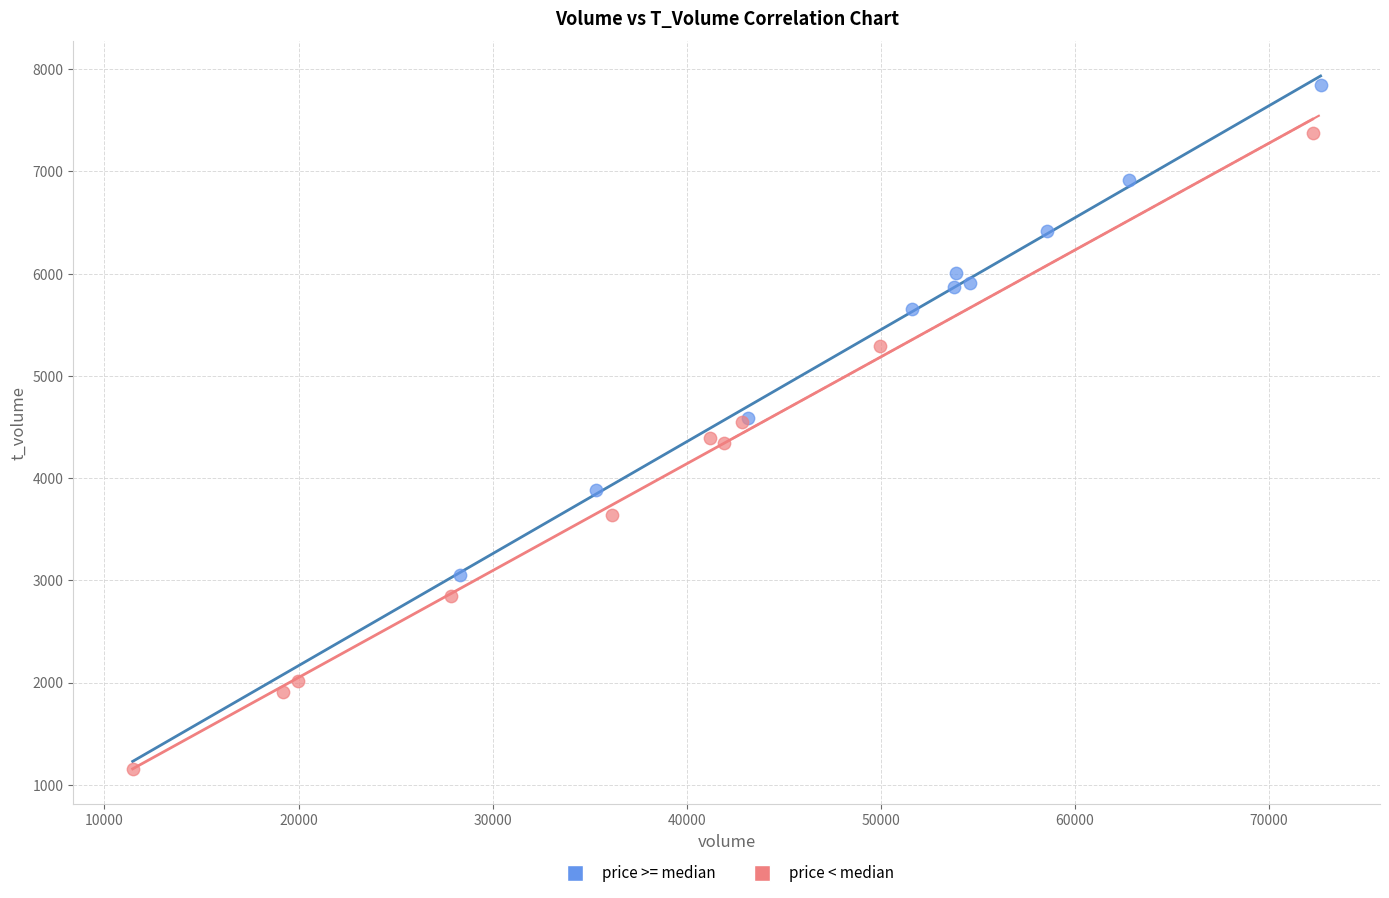

Which series reaches the maximum Y coordinate?

price >= median